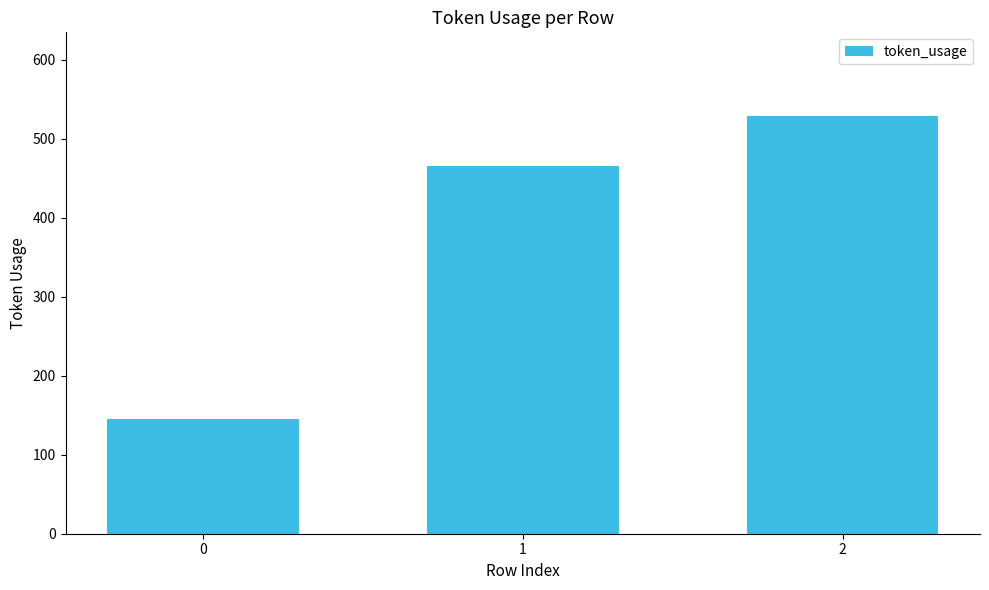

Count the values in the range 145 to 529.

3